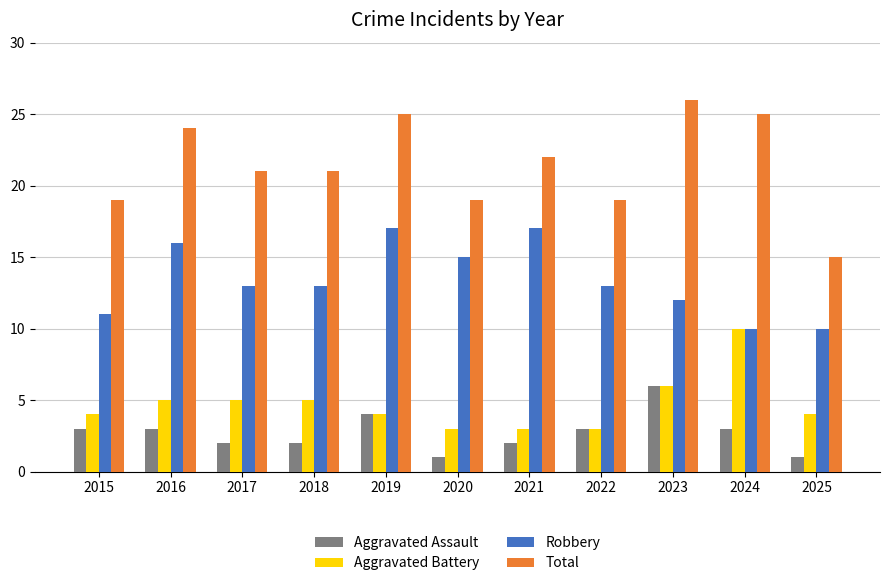

What is the lowest value of the Aggravated Assault series?

1